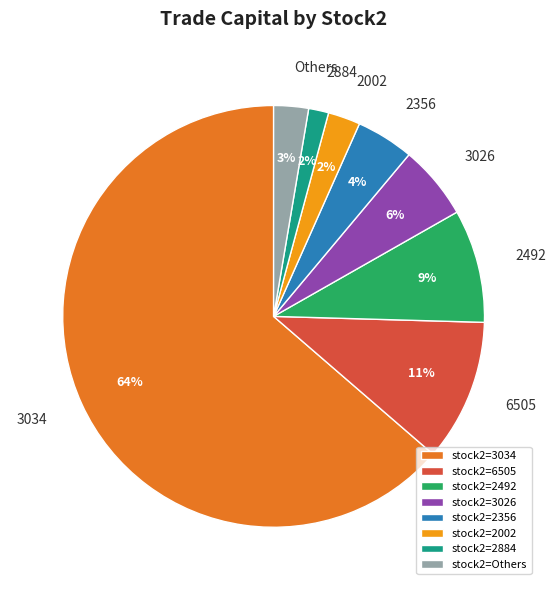

The 2884 slice represents 10% of the pie. True or false?

False